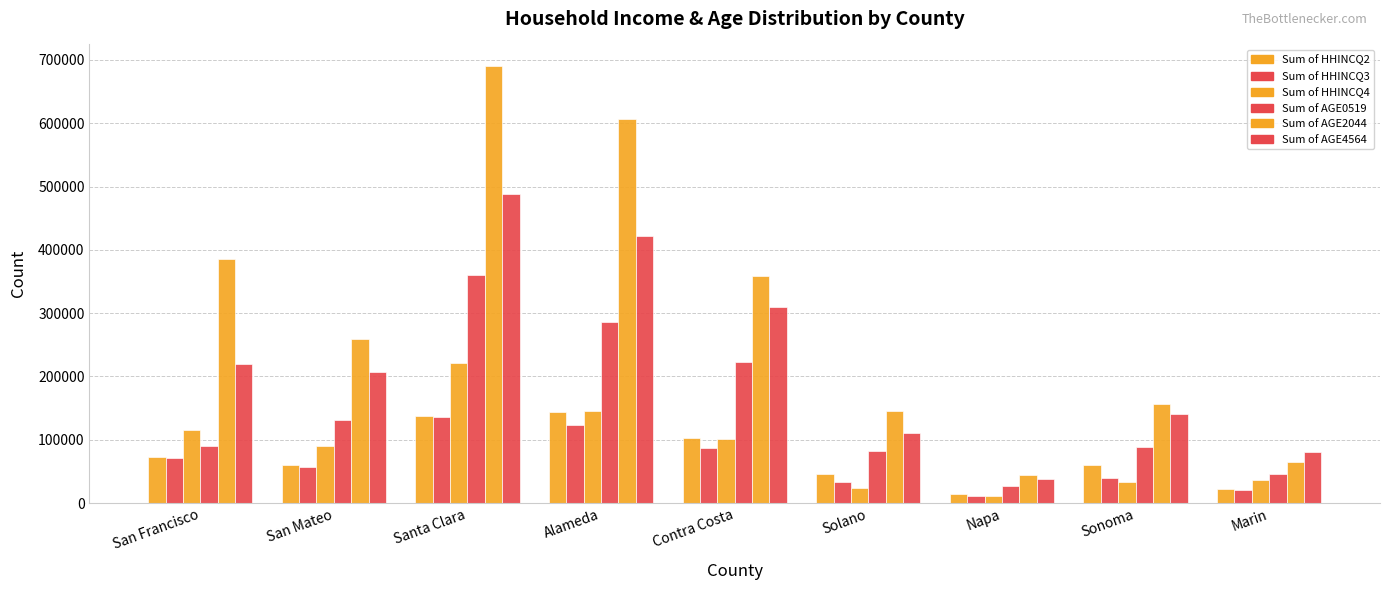

Between Napa and Sonoma, which series saw the biggest shift?

Sum of AGE2044